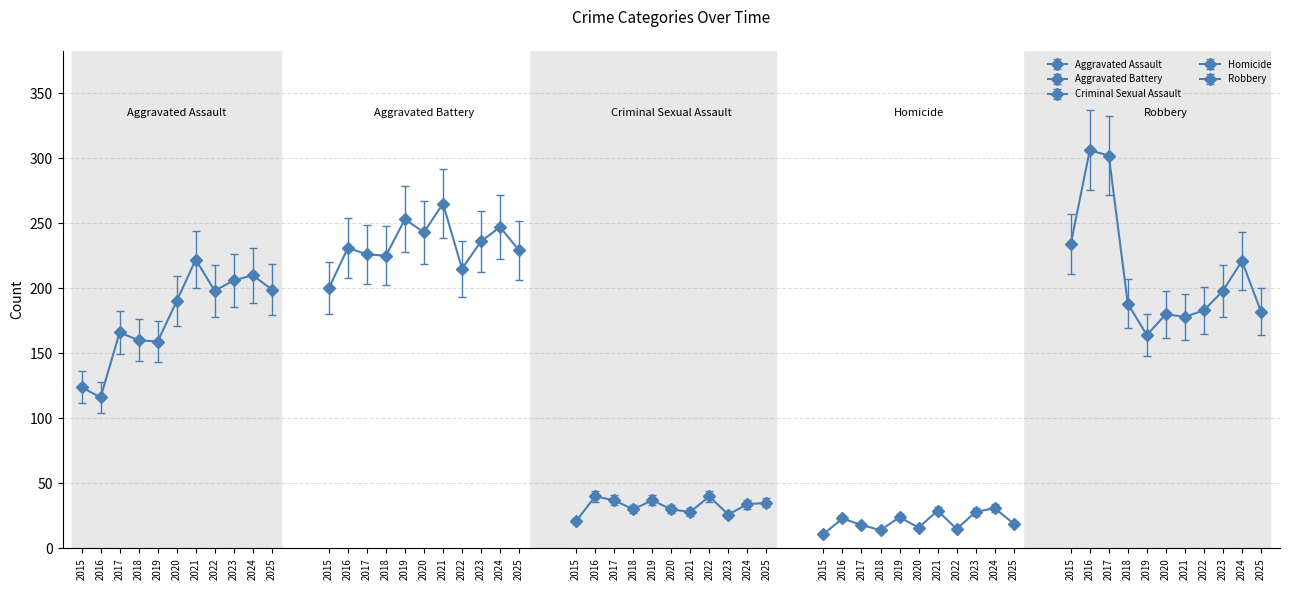

How many lines are shown in the chart?

5